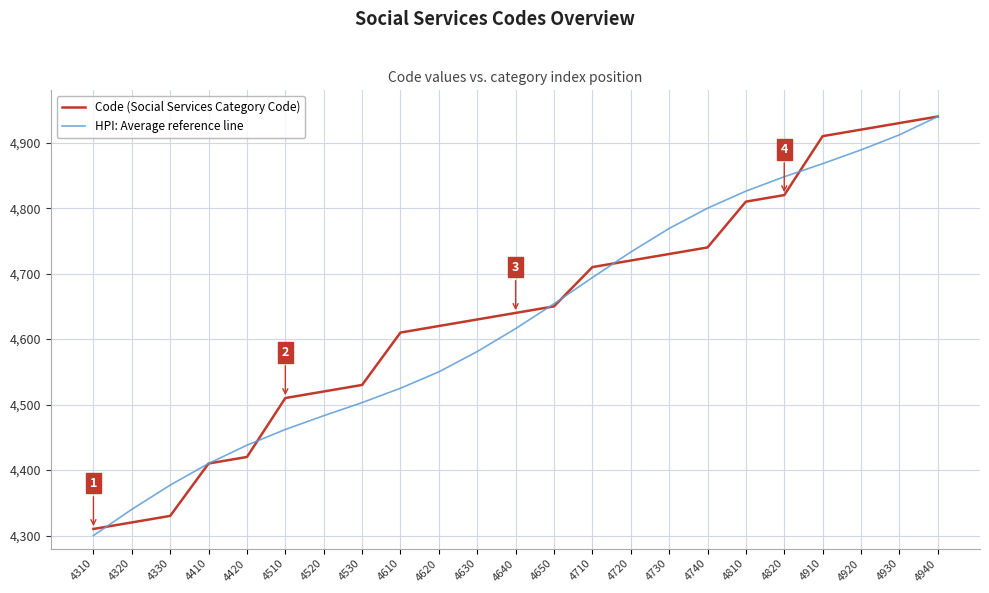

Which category has the highest value across all series?

4940